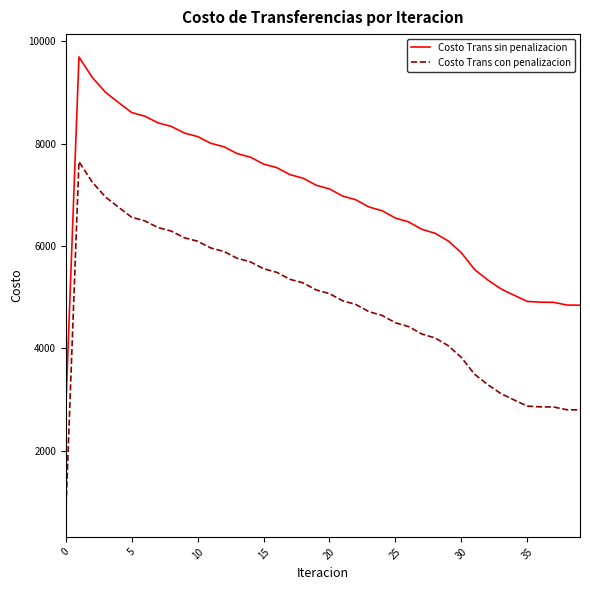

List the series in order of their overall mean, lowest first.

Costo Trans con penalizacion, Costo Trans sin penalizacion